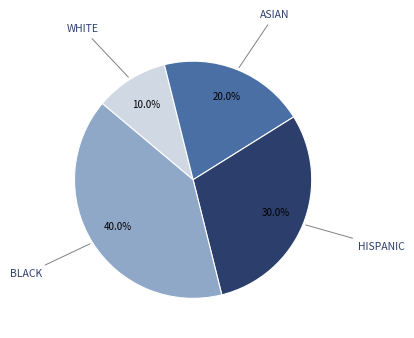

Is there any slice that represents more than half of the pie?

No